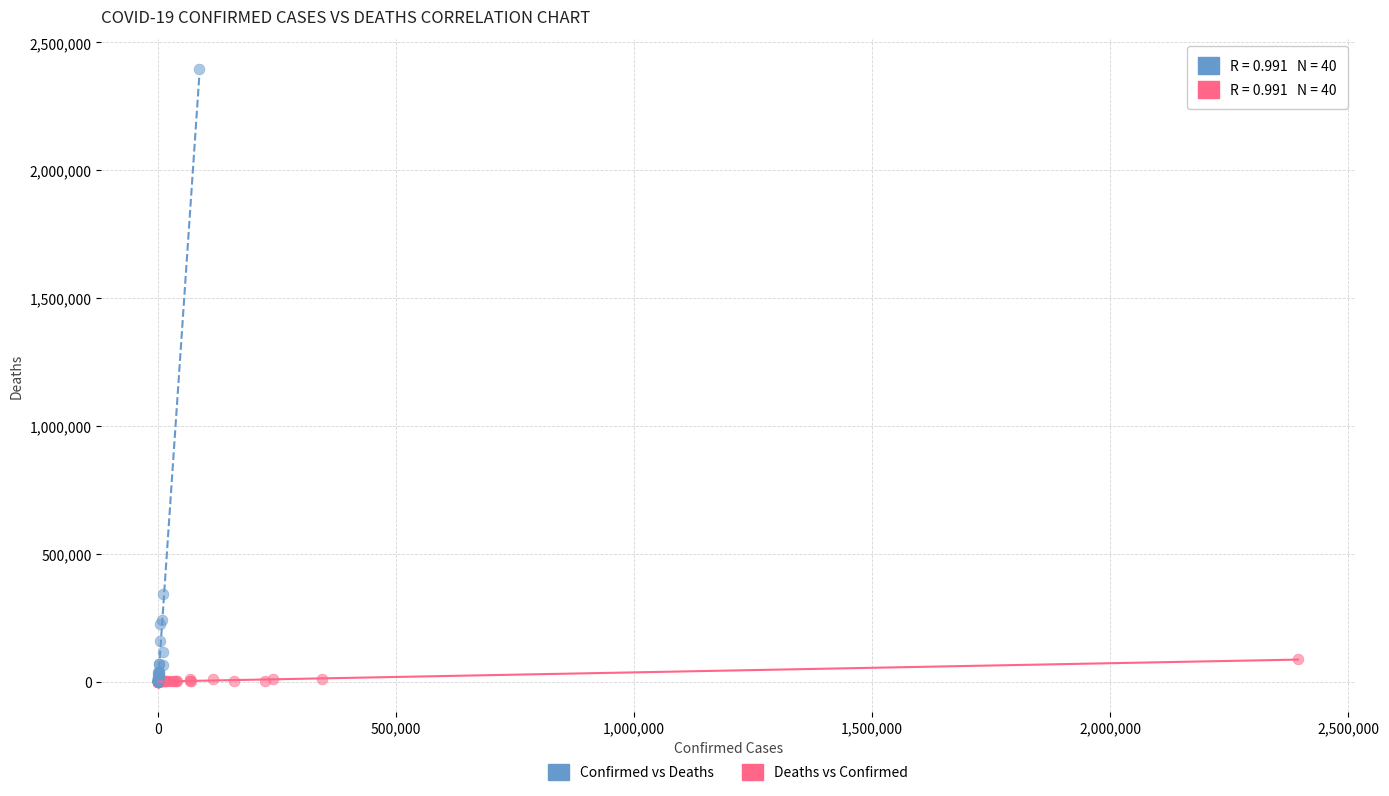

Which series has the widest spread of Y values?

Confirmed vs Deaths